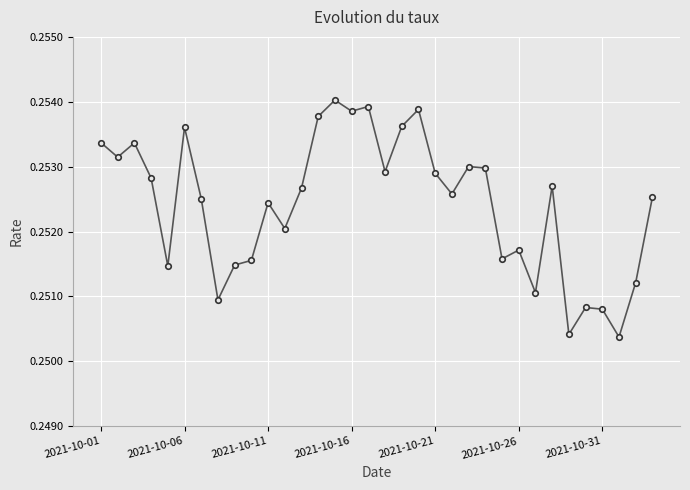

True or false: there are more than 1 points higher than both neighbors.

True